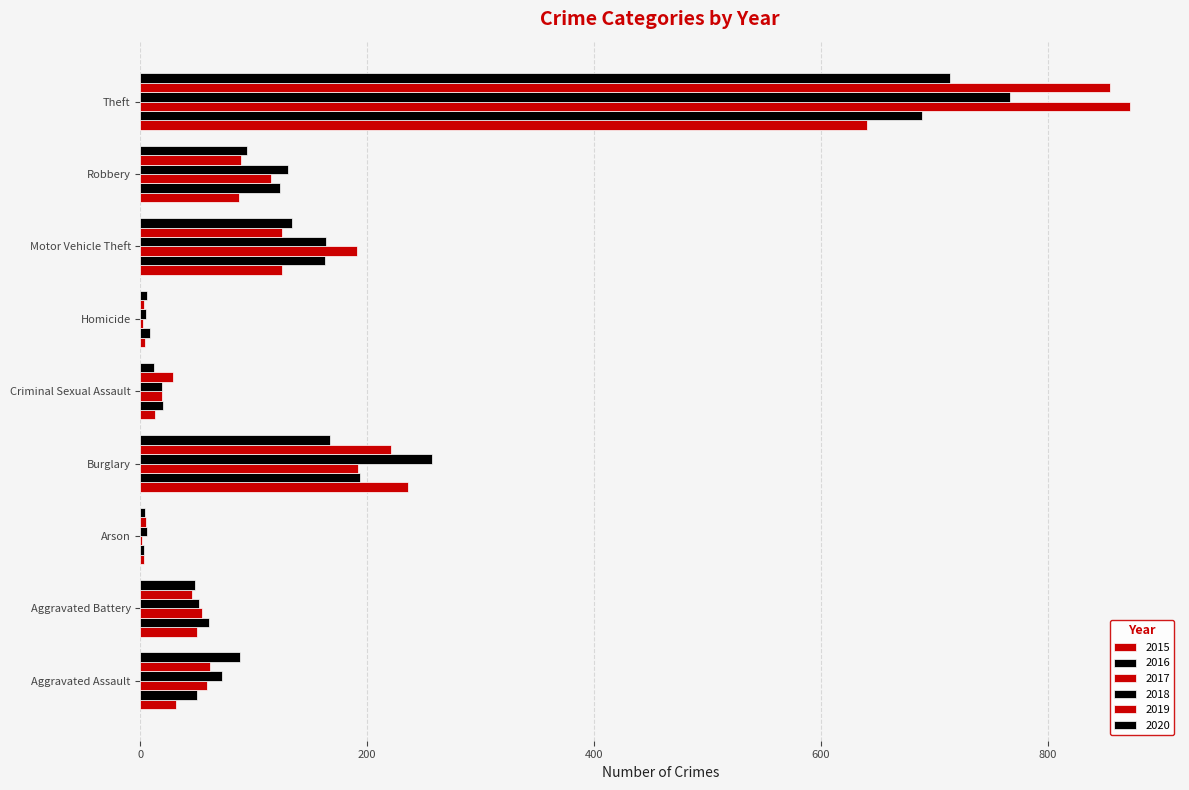

How many distinct data groups are displayed?

6